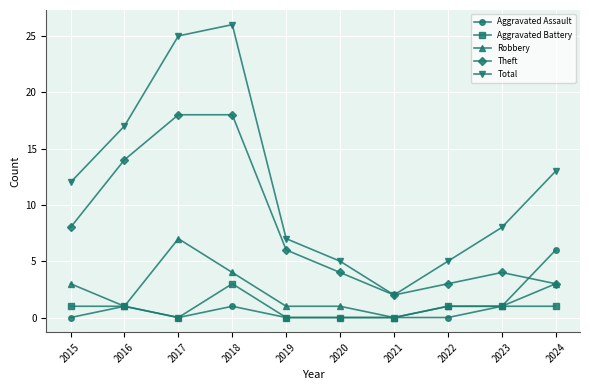

At which category is the sum across all series the highest?

2018